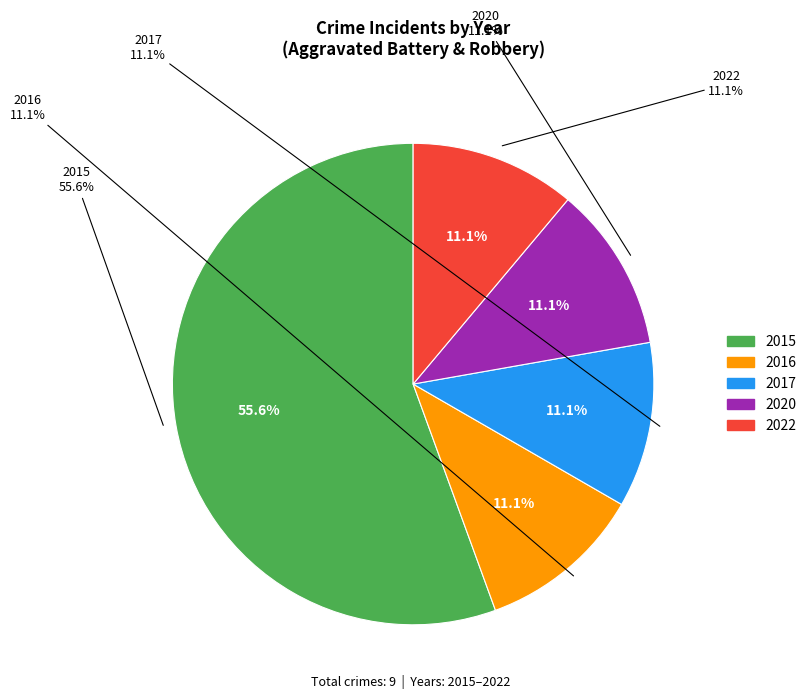

Rank the categories by value from lowest to highest.

2016, 2017, 2020, 2022, 2015